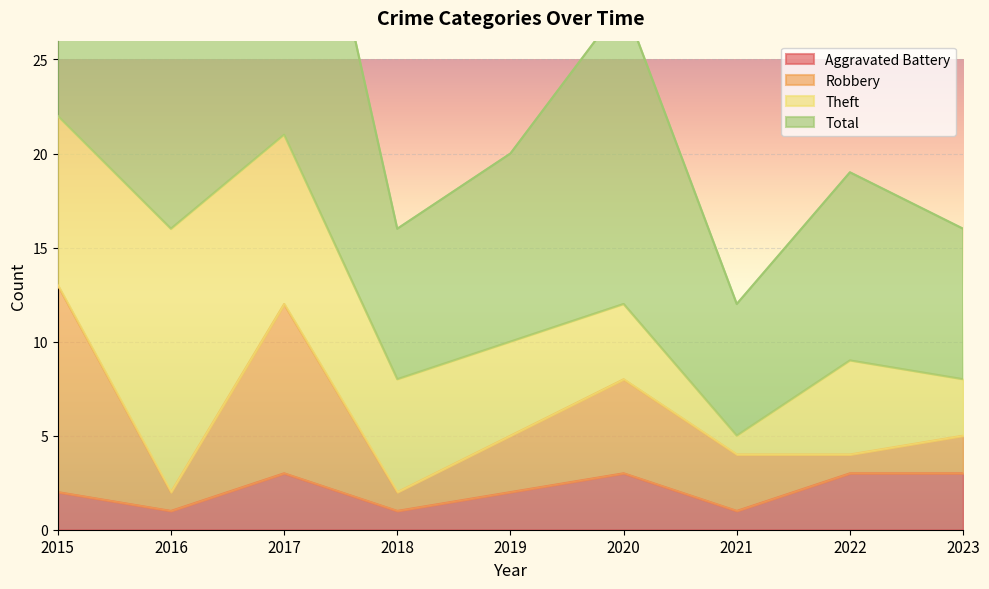

List the labels in order of Aggravated Battery value, smallest first.

2016, 2018, 2021, 2015, 2019, 2017, 2020, 2022, 2023